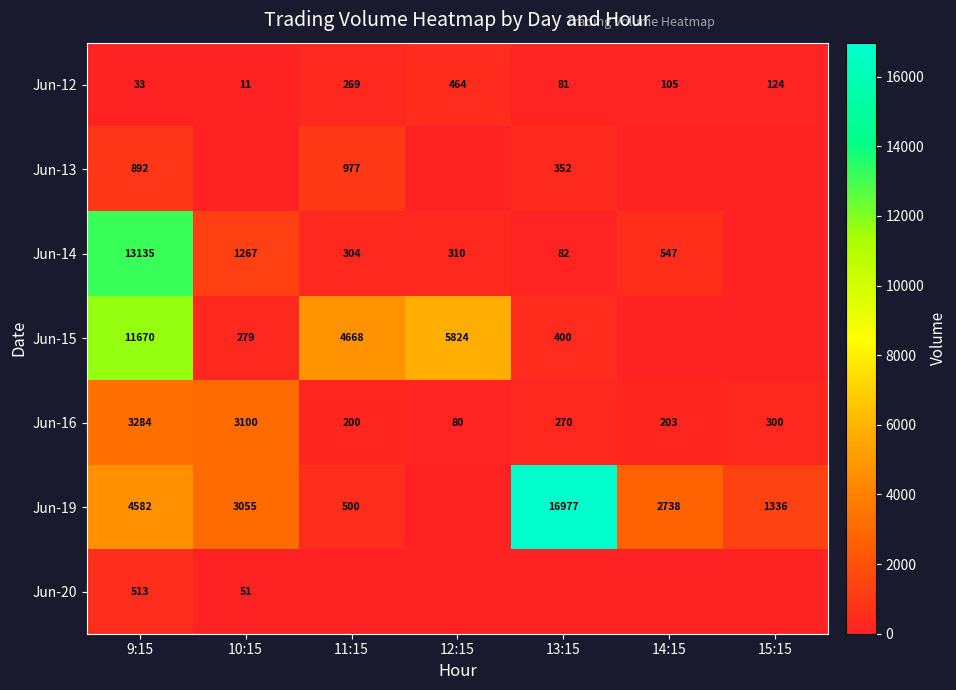

At which label does Jun-16 reach its minimum?

12:15